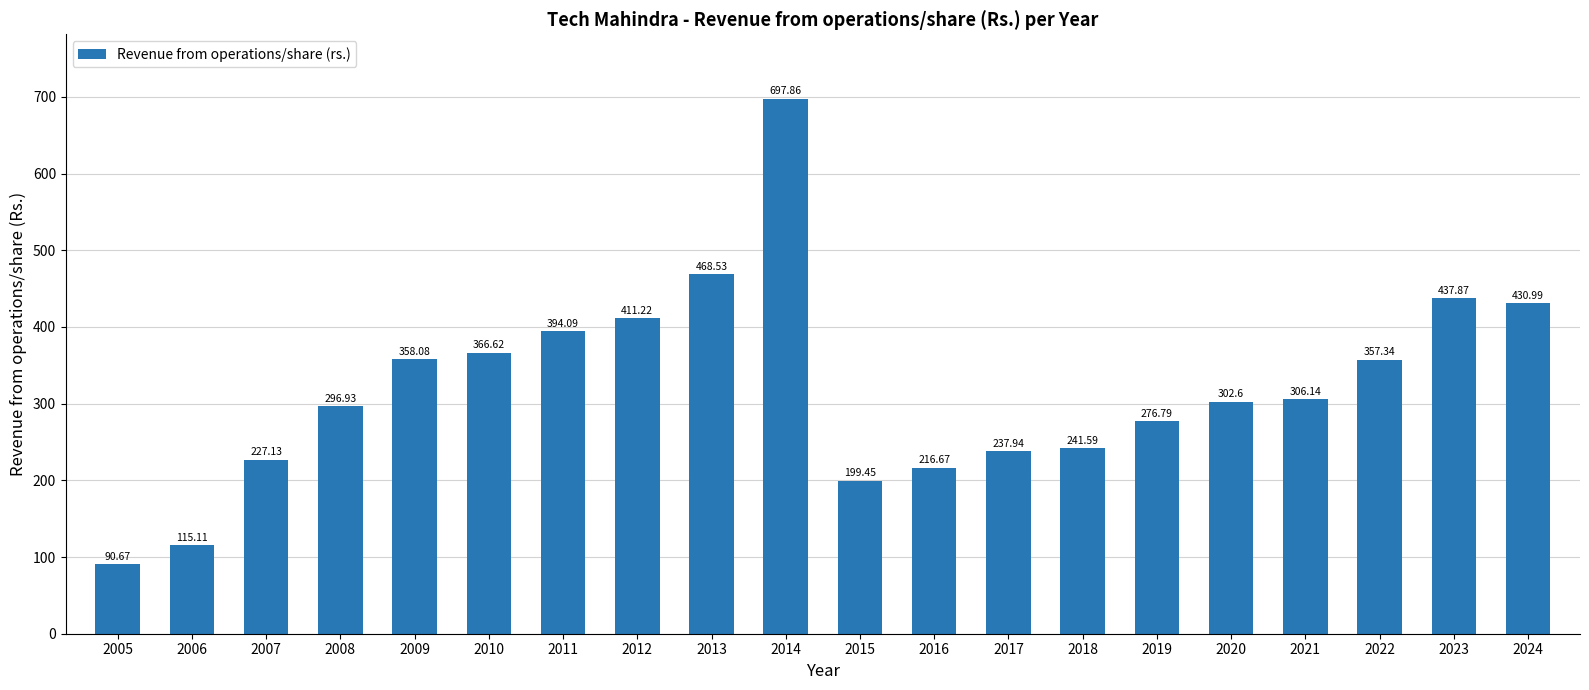

Where does the data first go above 306?

2009